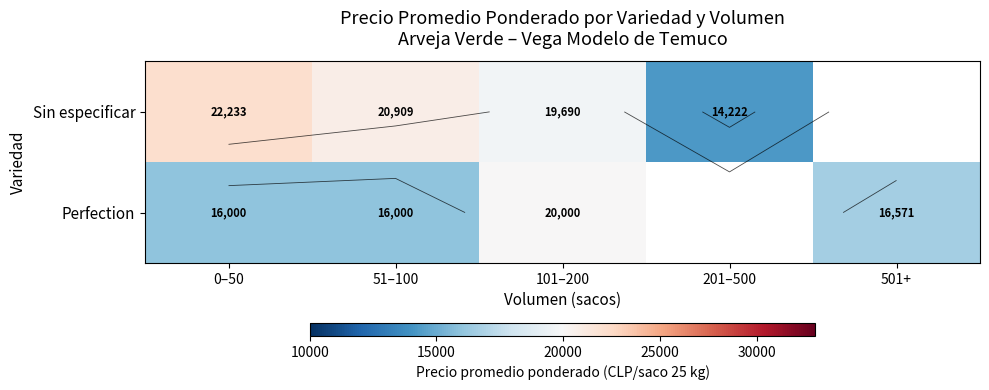

Is it true that Sin especificar equals 20909.3 at 51–100?

True